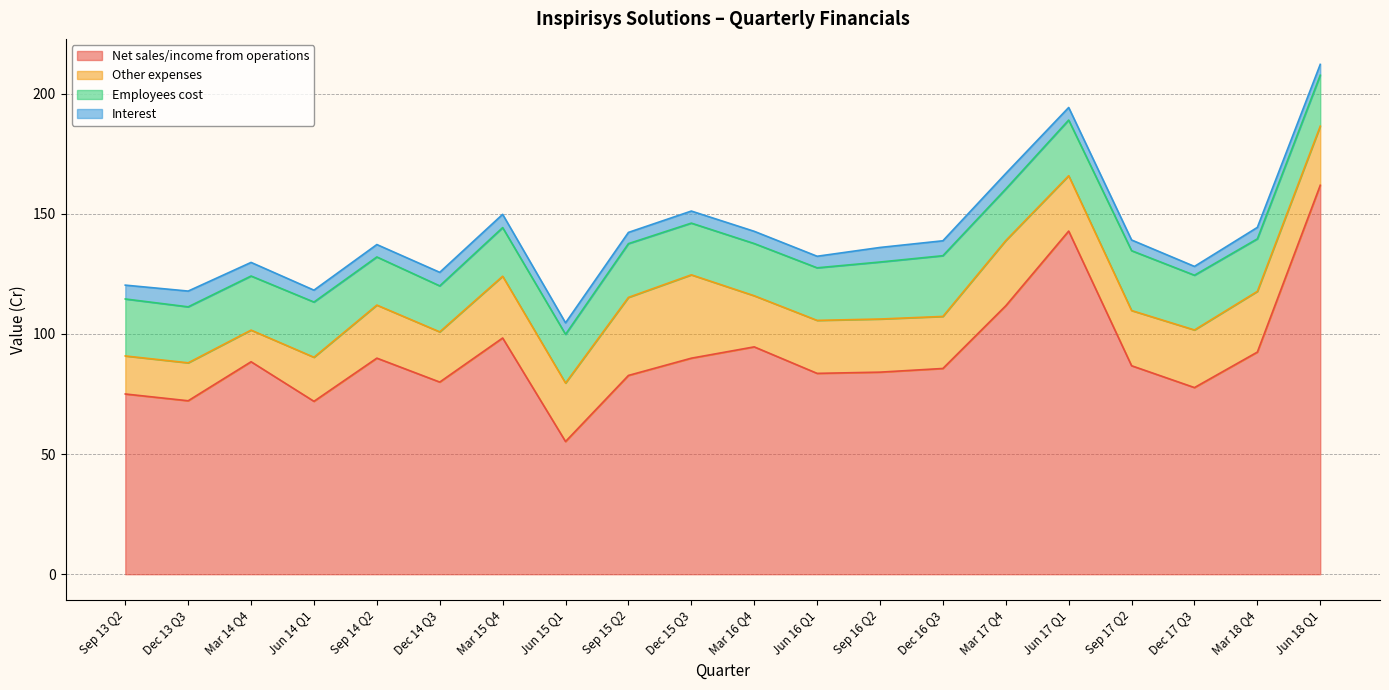

Which series has the largest total across all categories?

Net sales/income from operations